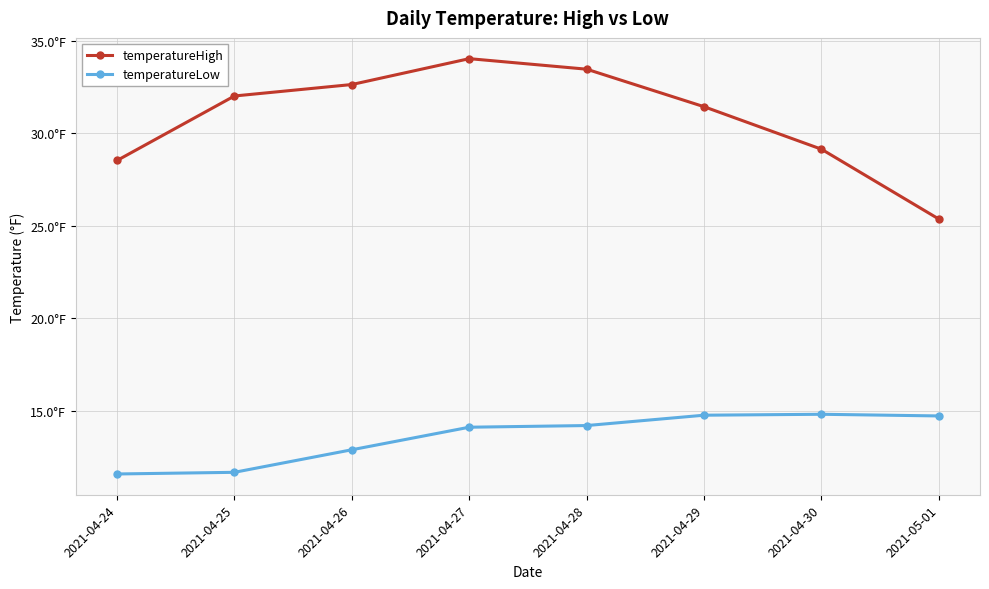

Is this an area chart (filled region under the line)?

No